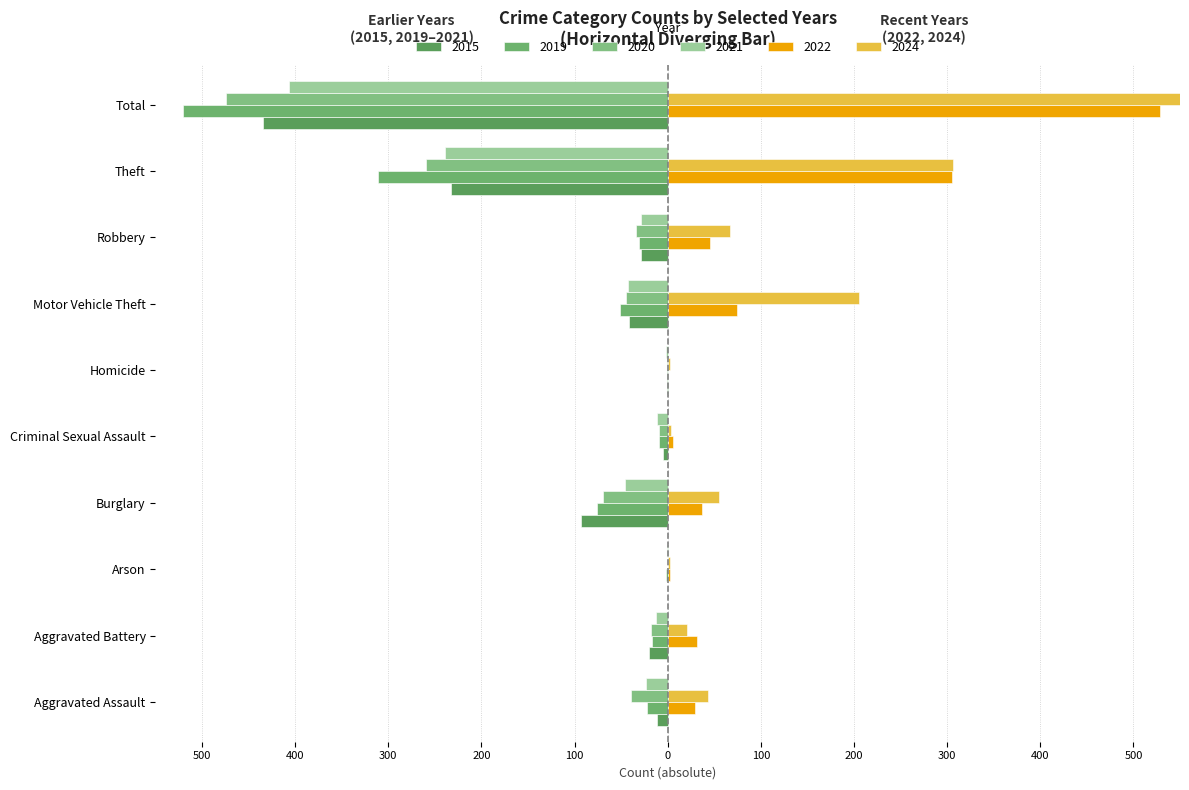

At which category is the sum across all series the highest?

Motor Vehicle Theft